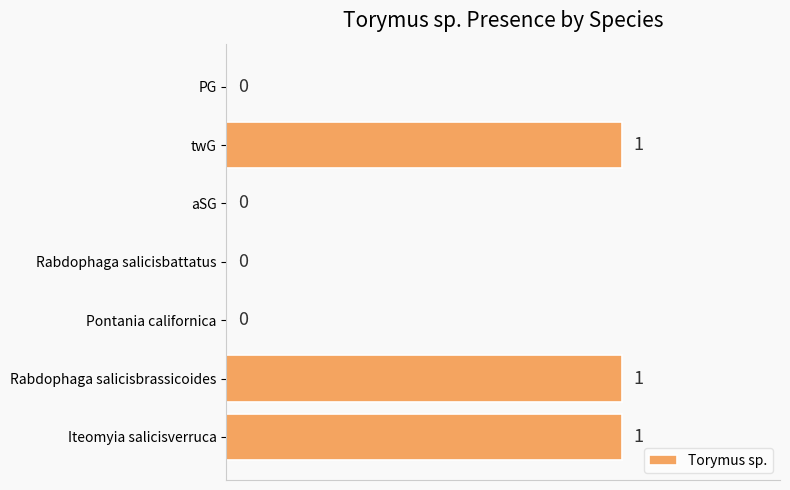

How many values are between 0 and 1?

7